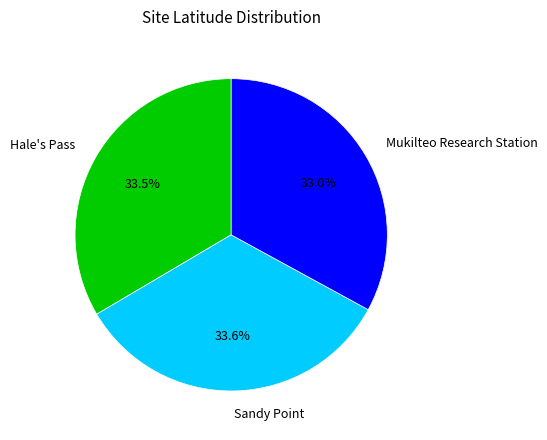

Between Mukilteo Research Station and Hale's Pass, which is larger?

Hale's Pass